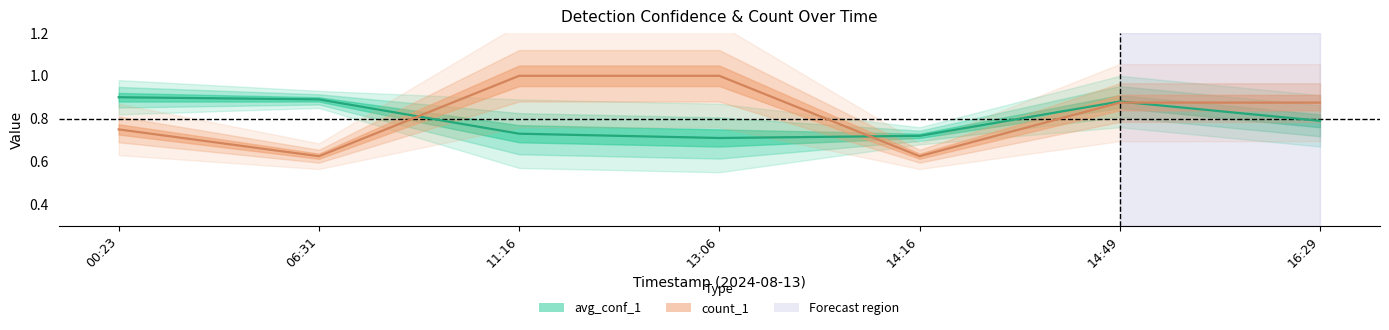

What is the lowest value of the count_1 series?

0.6